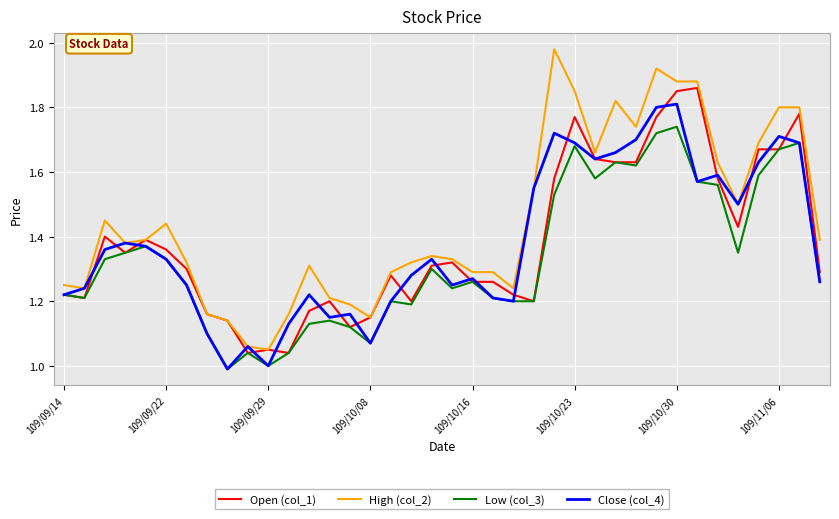

Which series has the widest spread of values?

High (col_2)